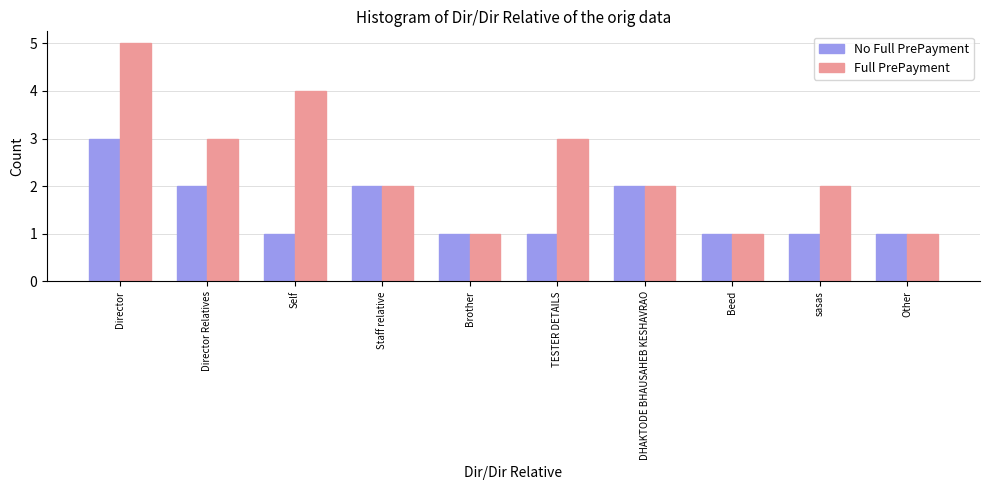

Does the chart contain stacked bars?

No